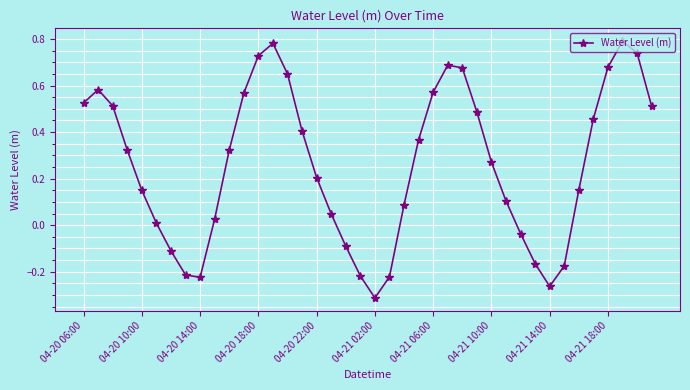

Does the chart have visible grid lines?

Yes